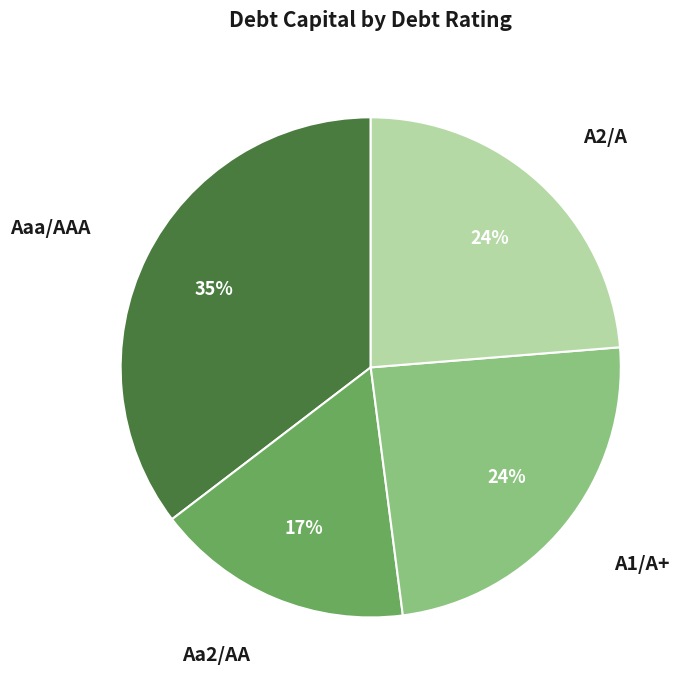

Does any single category account for the majority?

No